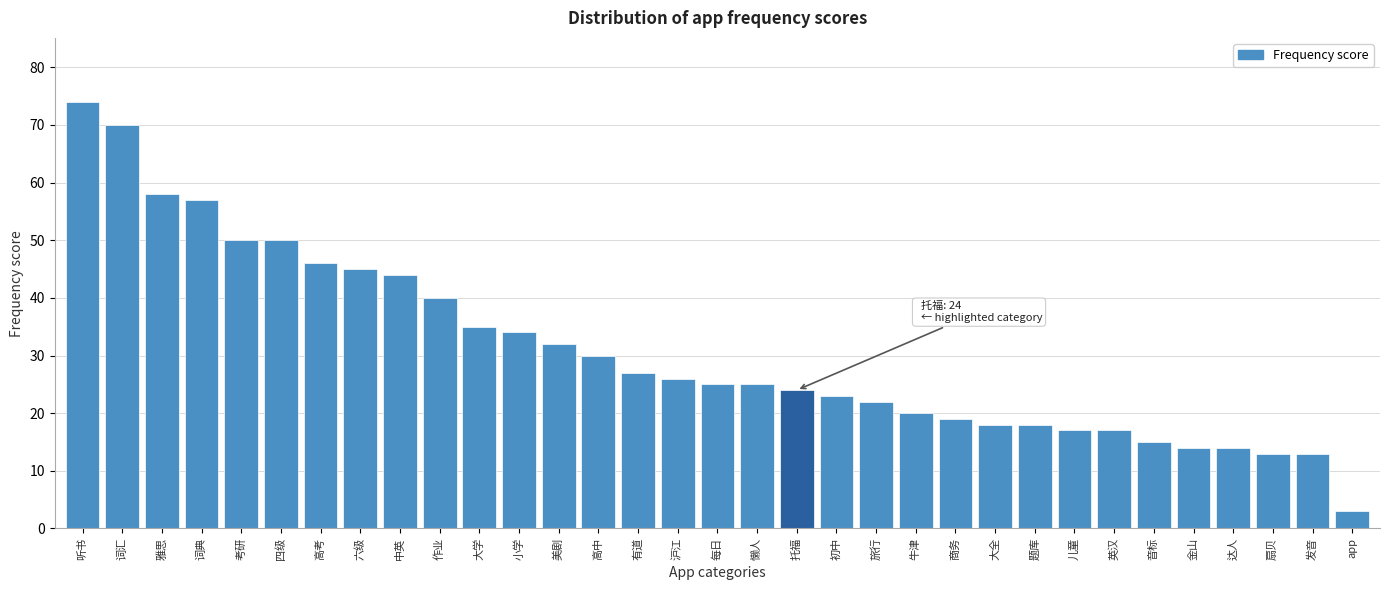

Between 小学 and 扇贝, which is larger?

小学